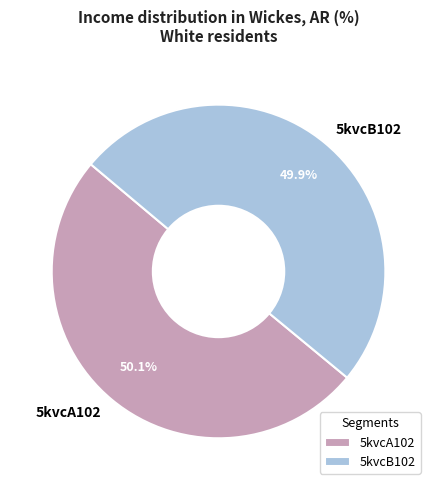

Count the number of slices in the pie.

2